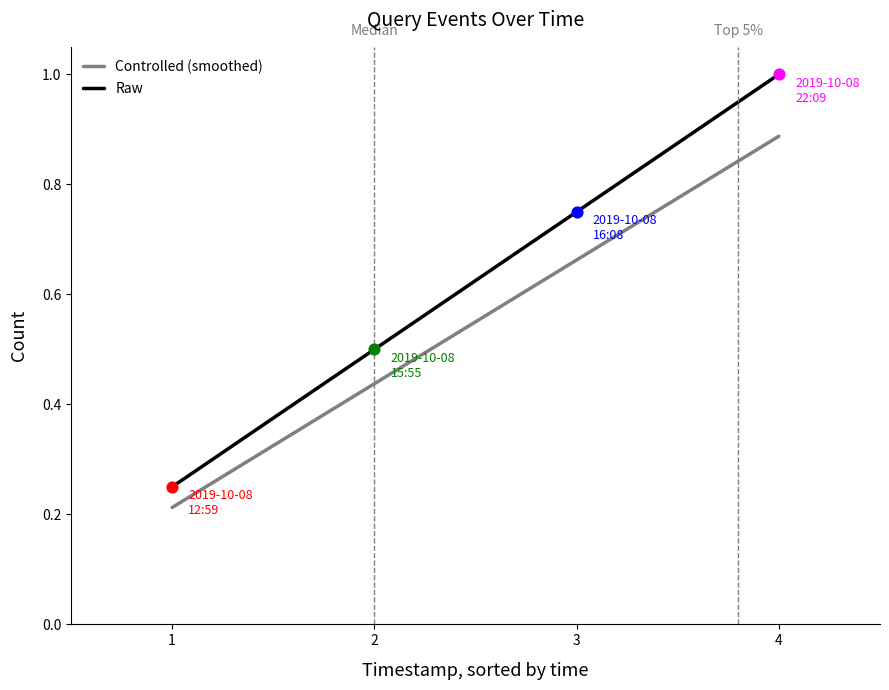

What is the total value across all series at 1?

0.5